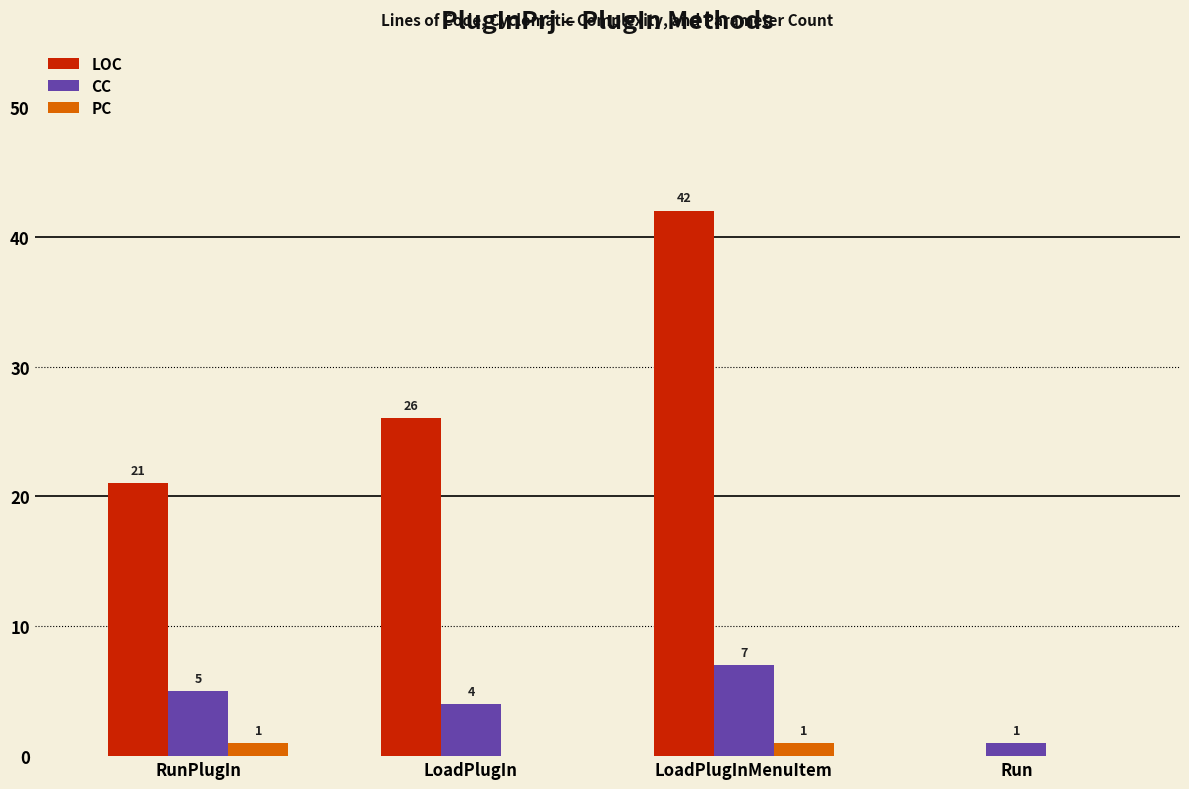

Where is LOC nearest to the value 21?

RunPlugIn